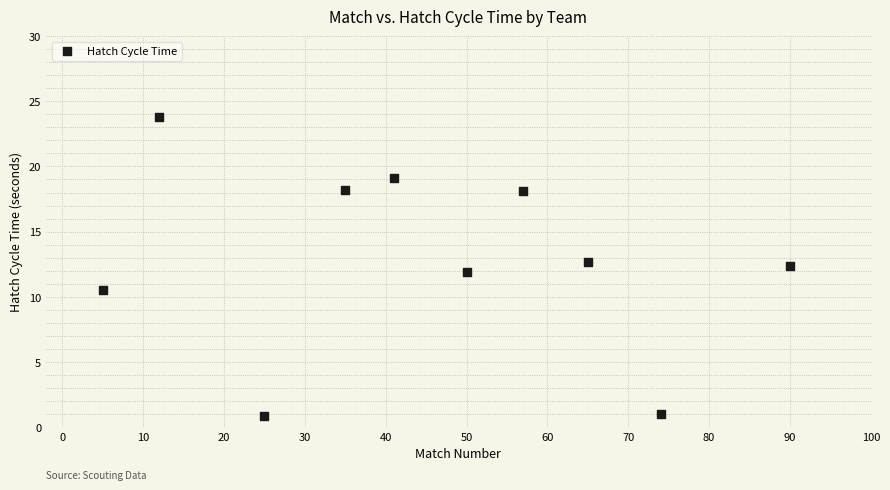

What is the range of Y values (max minus min)?

22.9